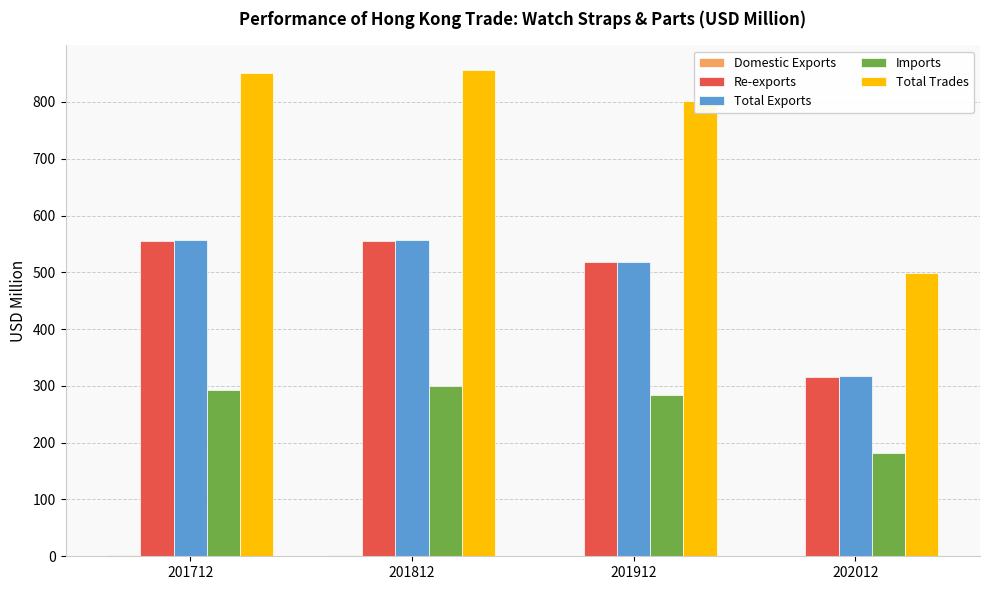

Which series has the largest total across all categories?

Total Trades